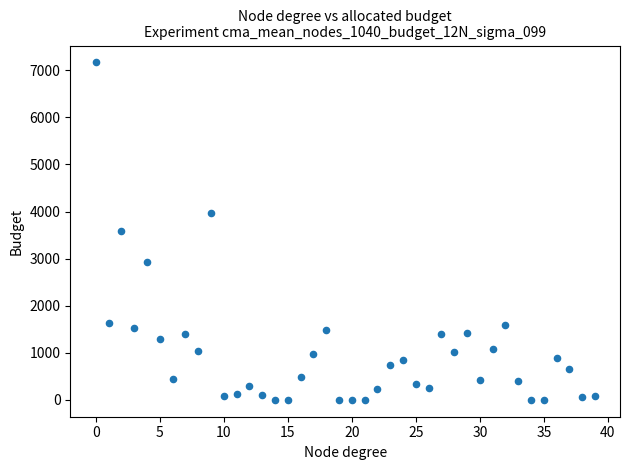

What is the range of Y values (max minus min)?

7168.6